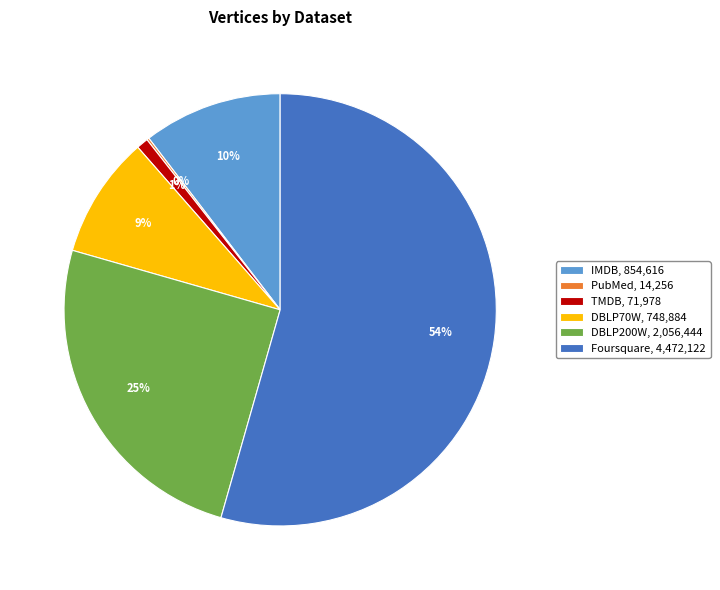

Do DBLP200W, 2,056,444 and DBLP70W, 748,884 together represent more than half of the pie?

No